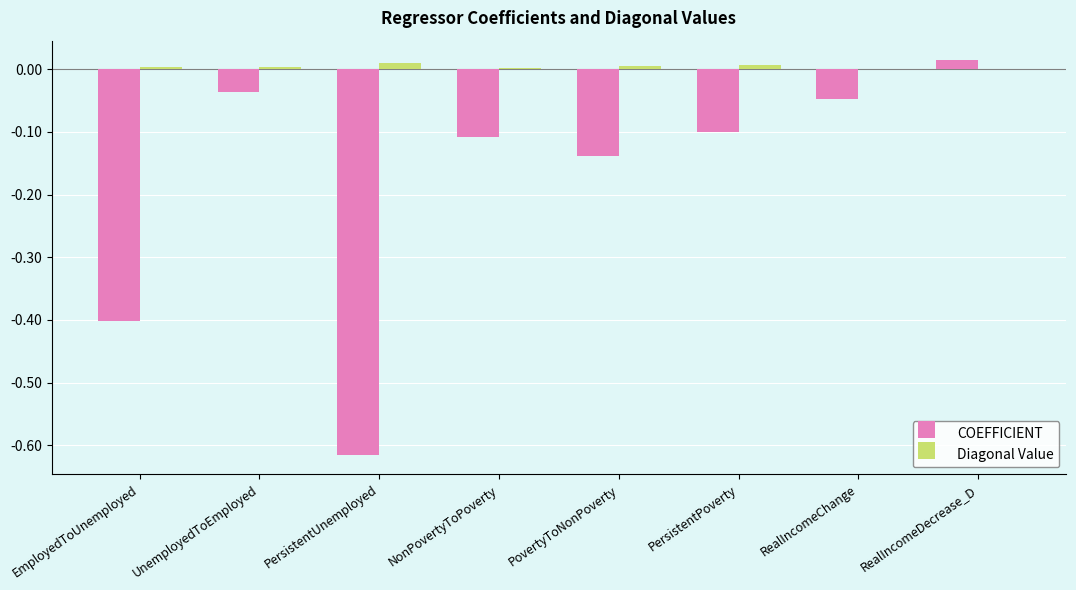

Are the bars horizontal?

No